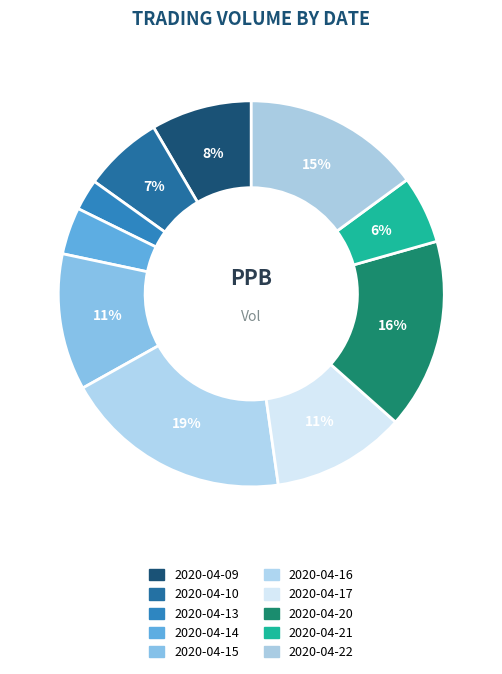

True or false: 2020-04-10 accounts for 7% of the total.

True